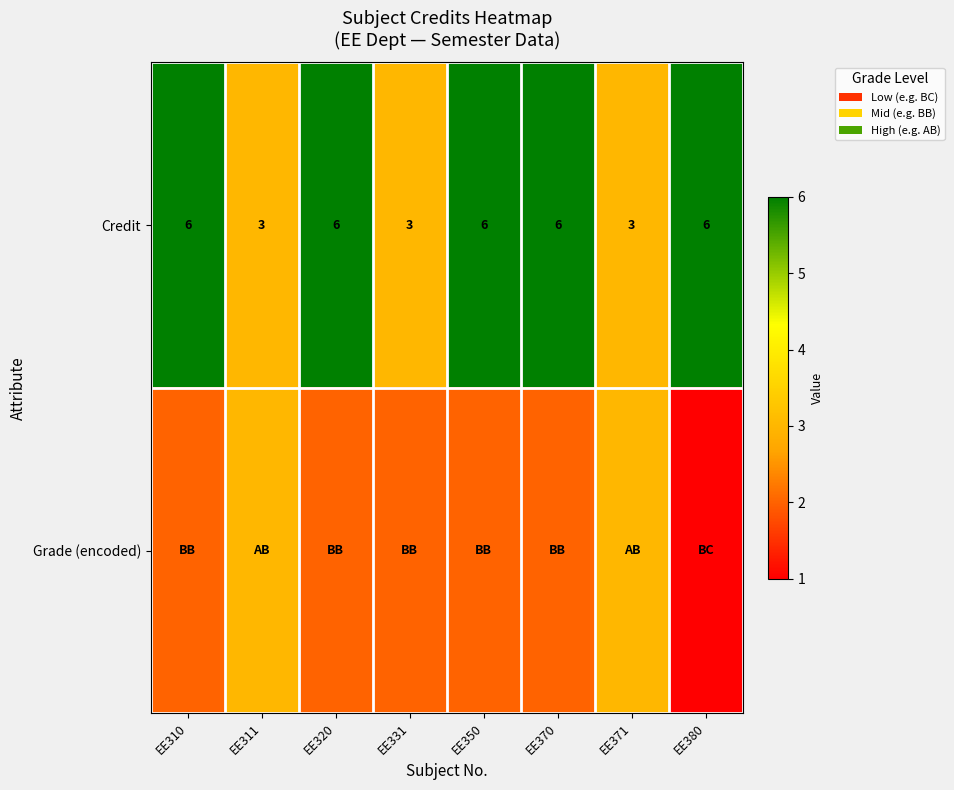

Count the Credit values in the range 3 to 6.

8